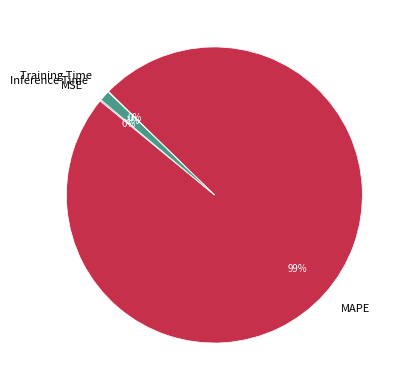

Is there a majority slice in this chart?

Yes